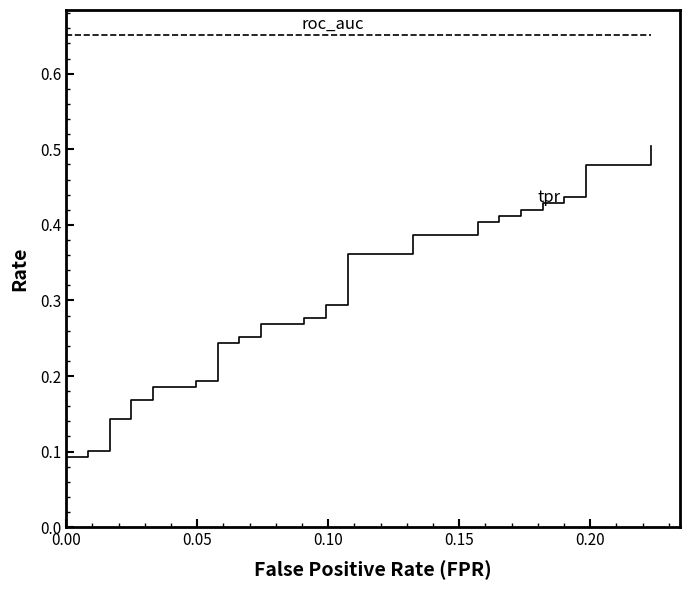

Rank the series by their average value, from highest to lowest.

roc_auc, tpr